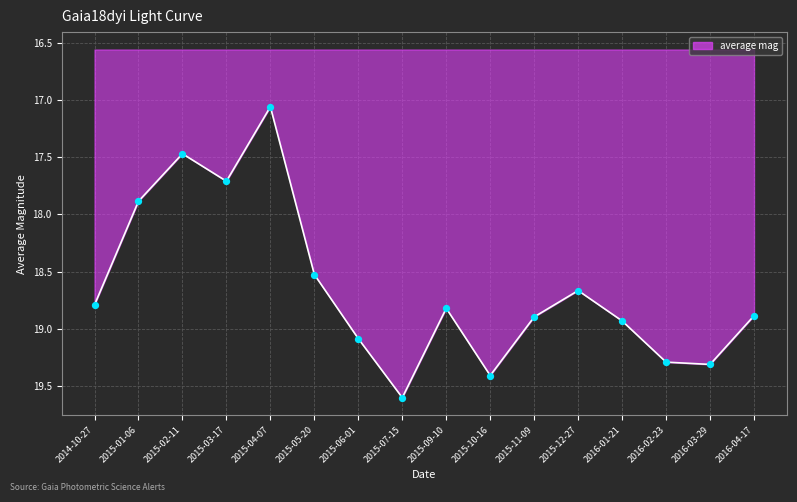

Between 2015-02-11 and 2015-11-09, which is larger?

2015-11-09